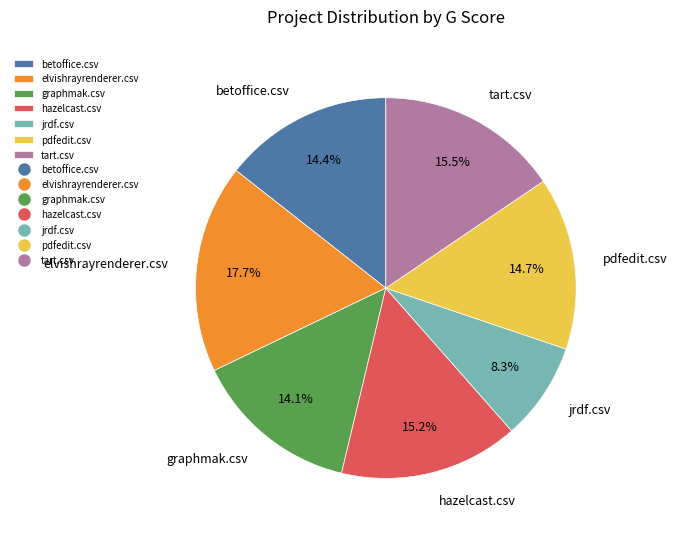

To the nearest percent, what portion does elvishrayrenderer.csv represent?

18%